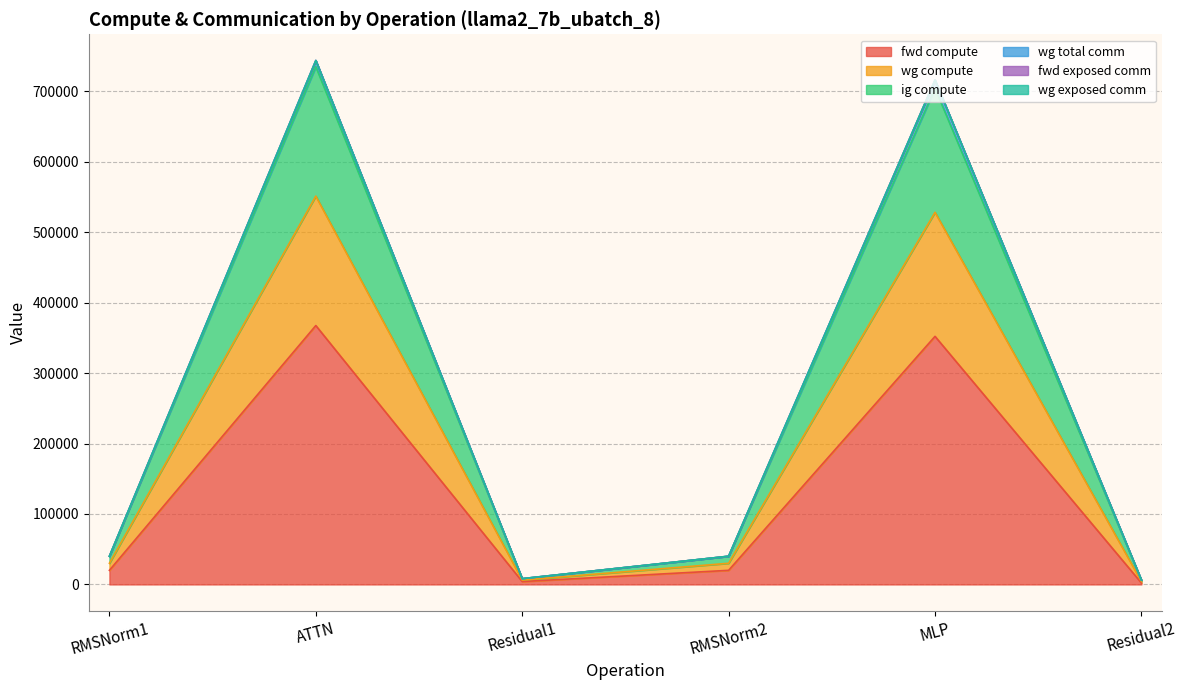

What is the label of the 1st point from the right?

Residual2